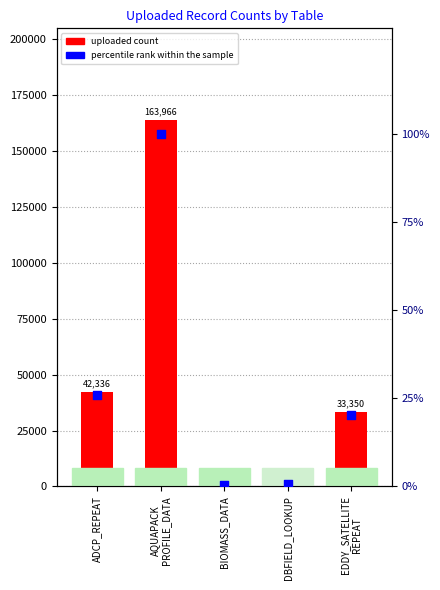

At how many categories does at least one series exceed 161669?

1